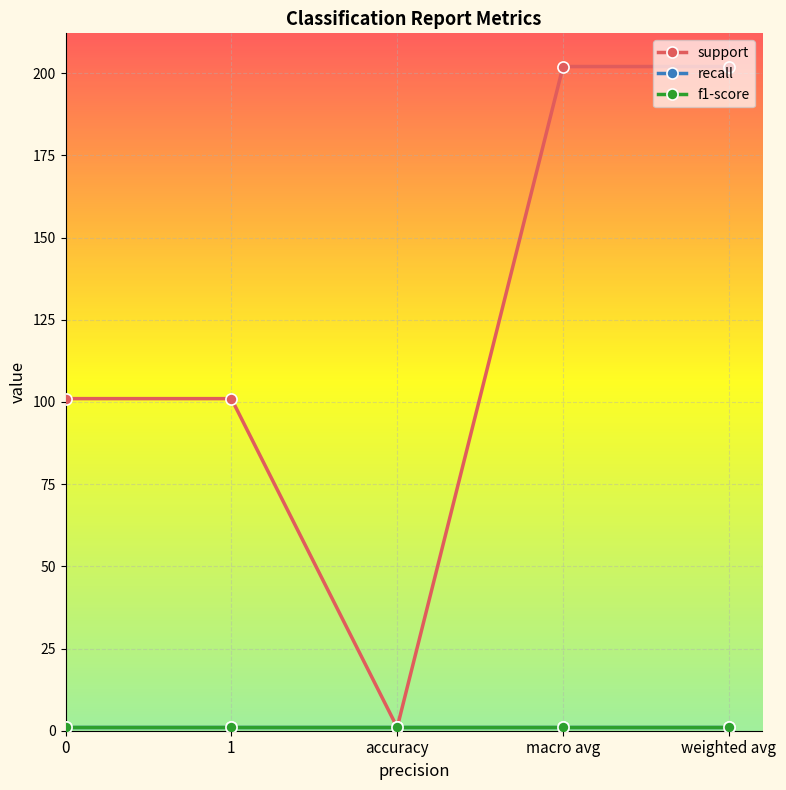

True or false: support and f1-score intersect in this chart.

False